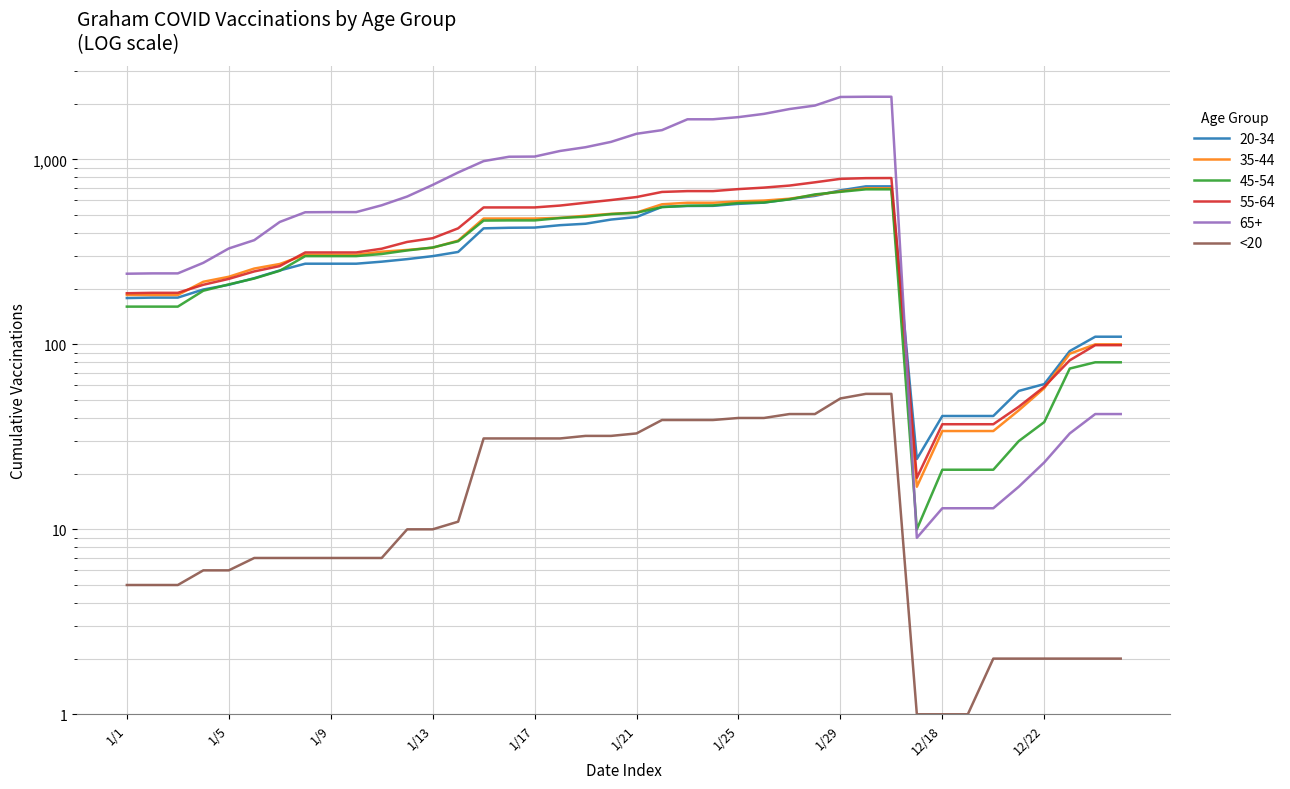

Which category has the highest value across all series?

29